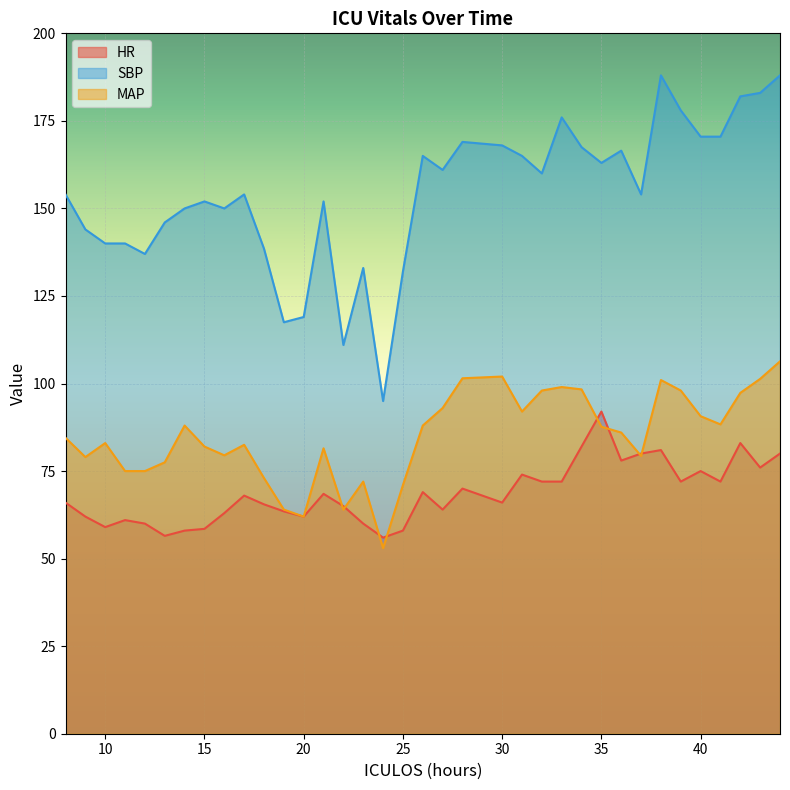

True or false: SBP and HR intersect in this chart.

False